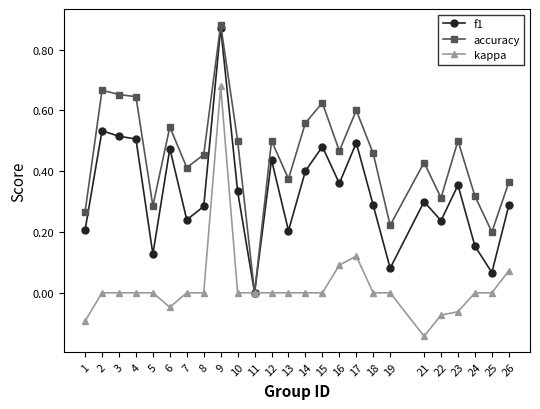

The value of f1 at 14 is 0.4. True or false?

True